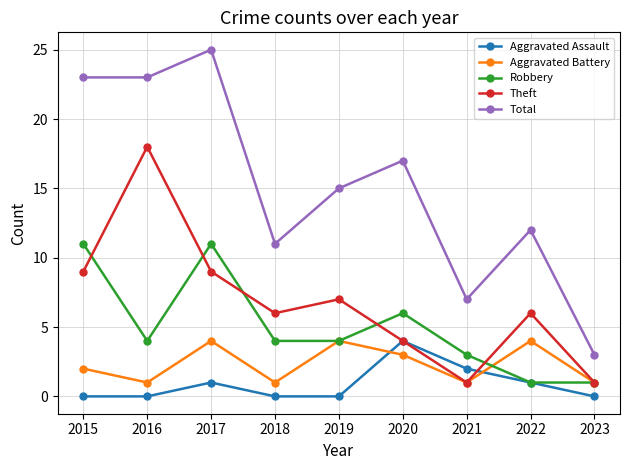

What is the value of the Robbery point at the 1st from the left?

11